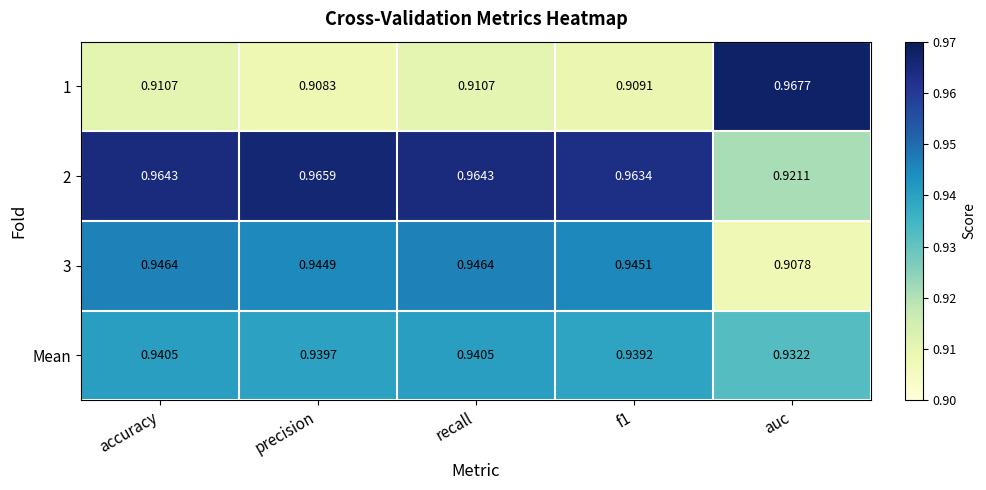

At which label is Mean closest to 0?

auc